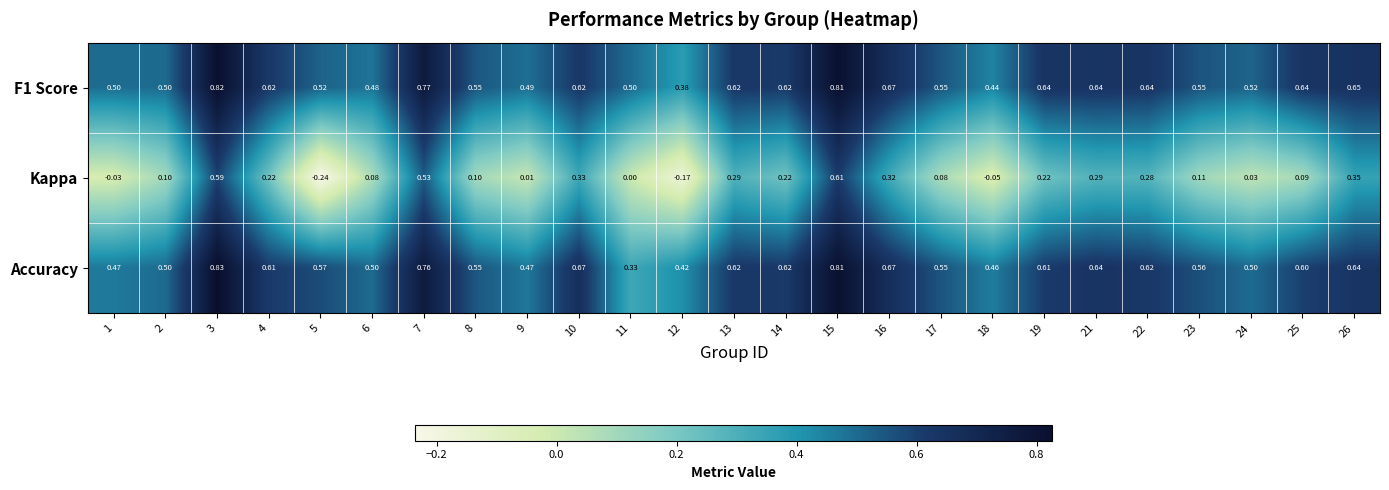

Is the value of Kappa at 16 greater than the value of F1 Score at 24?

No